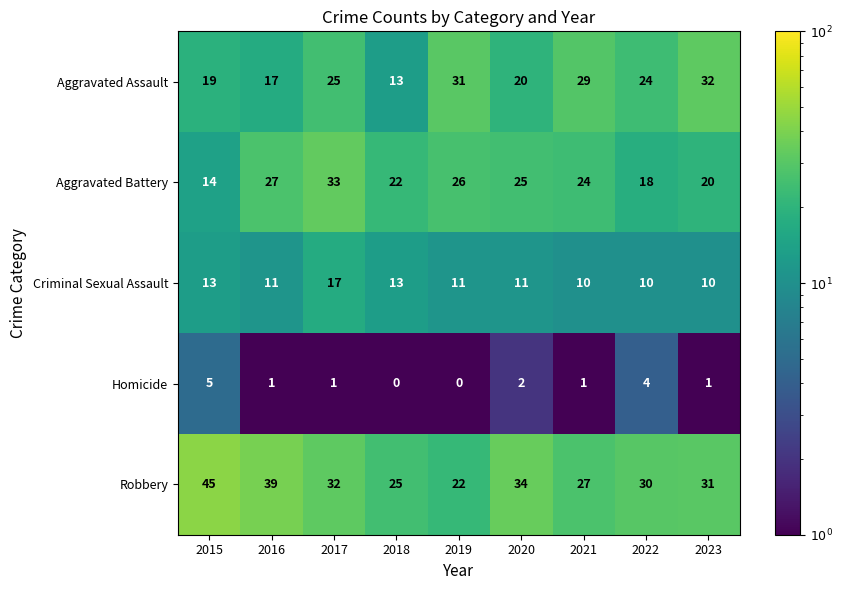

Count the Criminal Sexual Assault values in the range 10 to 13.

8